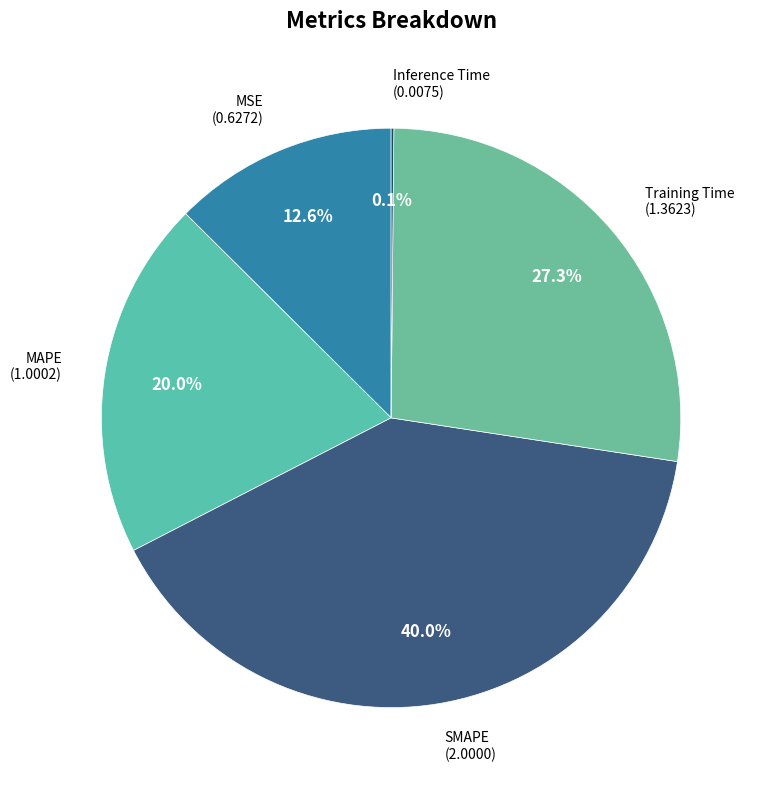

What percentage is NOT represented by SMAPE?

60.0%